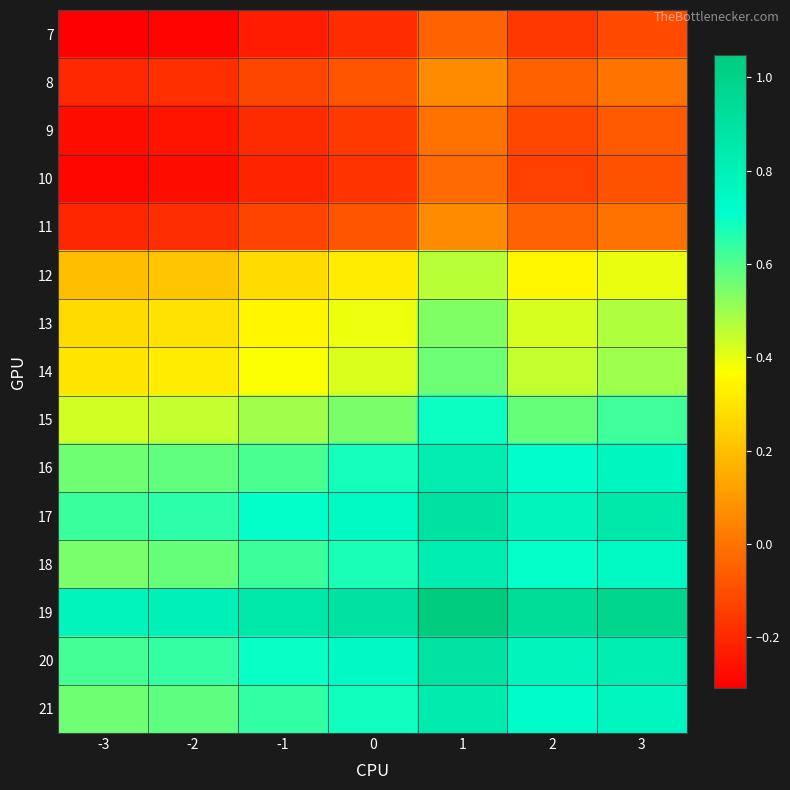

Reading left to right, extract all data points from this chart.

7: -3=-0.3	-2=-0.3	-1=-0.2	0=-0.2	1=-0.0	2=-0.2	3=-0.1
8: -3=-0.2	-2=-0.2	-1=-0.1	0=-0.1	1=0.1	2=-0.0	3=0.0
9: -3=-0.3	-2=-0.3	-1=-0.2	0=-0.1	1=-0.0	2=-0.1	3=-0.1
10: -3=-0.3	-2=-0.3	-1=-0.2	0=-0.2	1=-0.0	2=-0.1	3=-0.1
11: -3=-0.2	-2=-0.2	-1=-0.1	0=-0.1	1=0.1	2=-0.0	3=-0.0
12: -3=0.2	-2=0.2	-1=0.3	0=0.3	1=0.5	2=0.3	3=0.4
13: -3=0.3	-2=0.3	-1=0.3	0=0.4	1=0.5	2=0.4	3=0.5
14: -3=0.3	-2=0.3	-1=0.4	0=0.4	1=0.6	2=0.4	3=0.5
15: -3=0.4	-2=0.4	-1=0.5	0=0.5	1=0.7	2=0.6	3=0.6
16: -3=0.6	-2=0.6	-1=0.6	0=0.7	1=0.8	2=0.7	3=0.8
17: -3=0.6	-2=0.6	-1=0.7	0=0.7	1=0.9	2=0.8	3=0.9
18: -3=0.5	-2=0.6	-1=0.6	0=0.7	1=0.8	2=0.7	3=0.7
19: -3=0.8	-2=0.8	-1=0.9	0=0.9	1=1.0	2=0.9	3=1.0
20: -3=0.6	-2=0.6	-1=0.7	0=0.7	1=0.9	2=0.8	3=0.8
21: -3=0.6	-2=0.6	-1=0.6	0=0.7	1=0.8	2=0.7	3=0.8